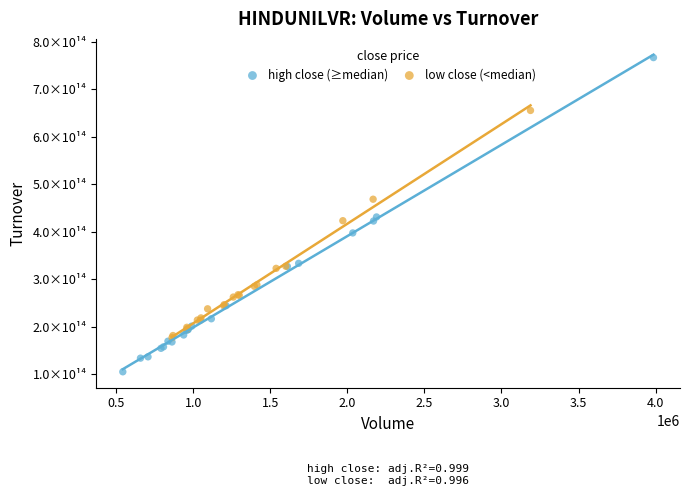

Which series has the widest spread of Y values?

high close (≥median)